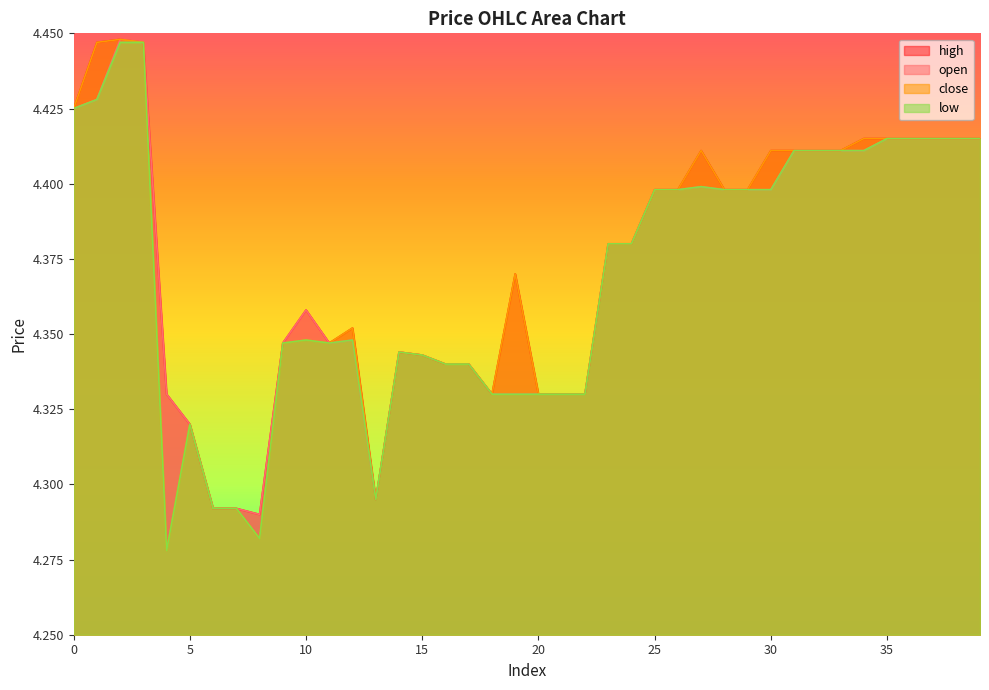

Reading left to right, transcribe all the data shown in this chart.

open: 4.4	4.4	4.4	4.4	4.3	4.3	4.3	4.3	4.3	4.3	4.4	4.3	4.3	4.3	4.3	4.3	4.3	4.3	4.3	4.3	4.3	4.3	4.3	4.4	4.4	4.4	4.4	4.4	4.4	4.4	4.4	4.4	4.4	4.4	4.4	4.4	4.4	4.4	4.4	4.4
high: 4.4	4.4	4.4	4.4	4.3	4.3	4.3	4.3	4.3	4.3	4.4	4.3	4.4	4.3	4.3	4.3	4.3	4.3	4.3	4.4	4.3	4.3	4.3	4.4	4.4	4.4	4.4	4.4	4.4	4.4	4.4	4.4	4.4	4.4	4.4	4.4	4.4	4.4	4.4	4.4
close: 4.4	4.4	4.4	4.4	4.3	4.3	4.3	4.3	4.3	4.3	4.3	4.3	4.4	4.3	4.3	4.3	4.3	4.3	4.3	4.4	4.3	4.3	4.3	4.4	4.4	4.4	4.4	4.4	4.4	4.4	4.4	4.4	4.4	4.4	4.4	4.4	4.4	4.4	4.4	4.4
low: 4.4	4.4	4.4	4.4	4.3	4.3	4.3	4.3	4.3	4.3	4.3	4.3	4.3	4.3	4.3	4.3	4.3	4.3	4.3	4.3	4.3	4.3	4.3	4.4	4.4	4.4	4.4	4.4	4.4	4.4	4.4	4.4	4.4	4.4	4.4	4.4	4.4	4.4	4.4	4.4